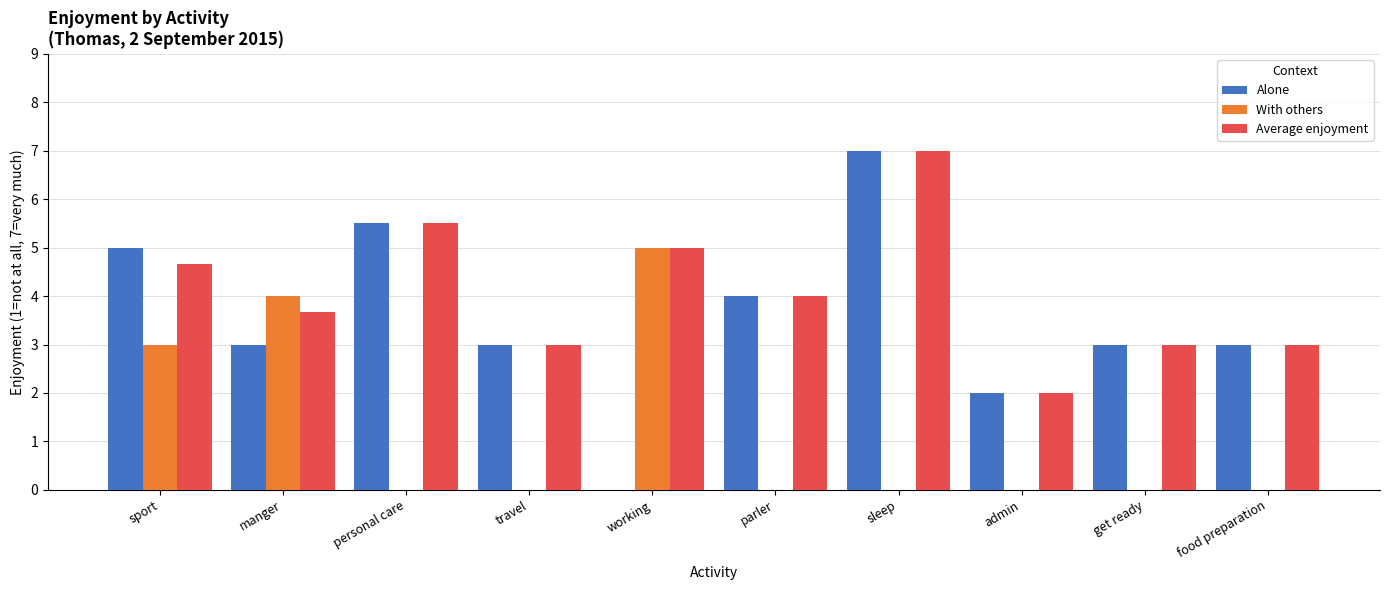

The value of With others at personal care is 0.0. True or false?

True